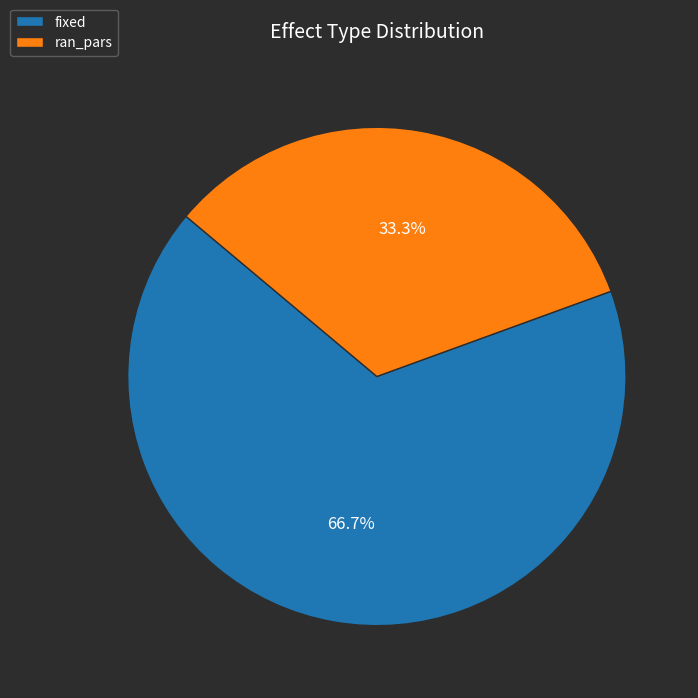

Does any single category account for the majority?

Yes